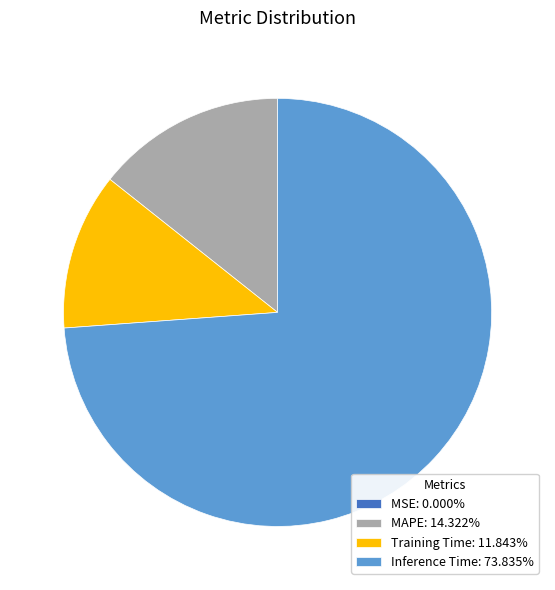

Do Inference Time: 73.835% and Training Time: 11.843% together represent more than half of the pie?

Yes